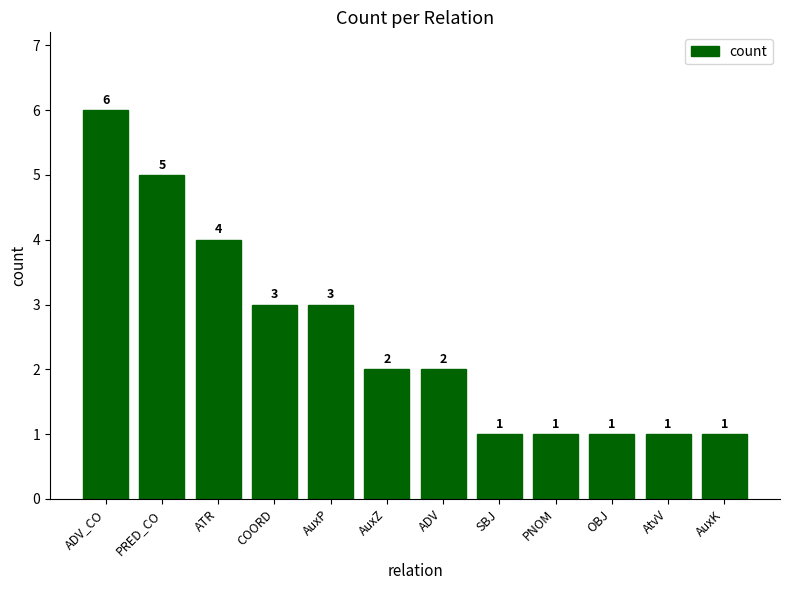

At which label does the data first exceed 2?

ADV_CO